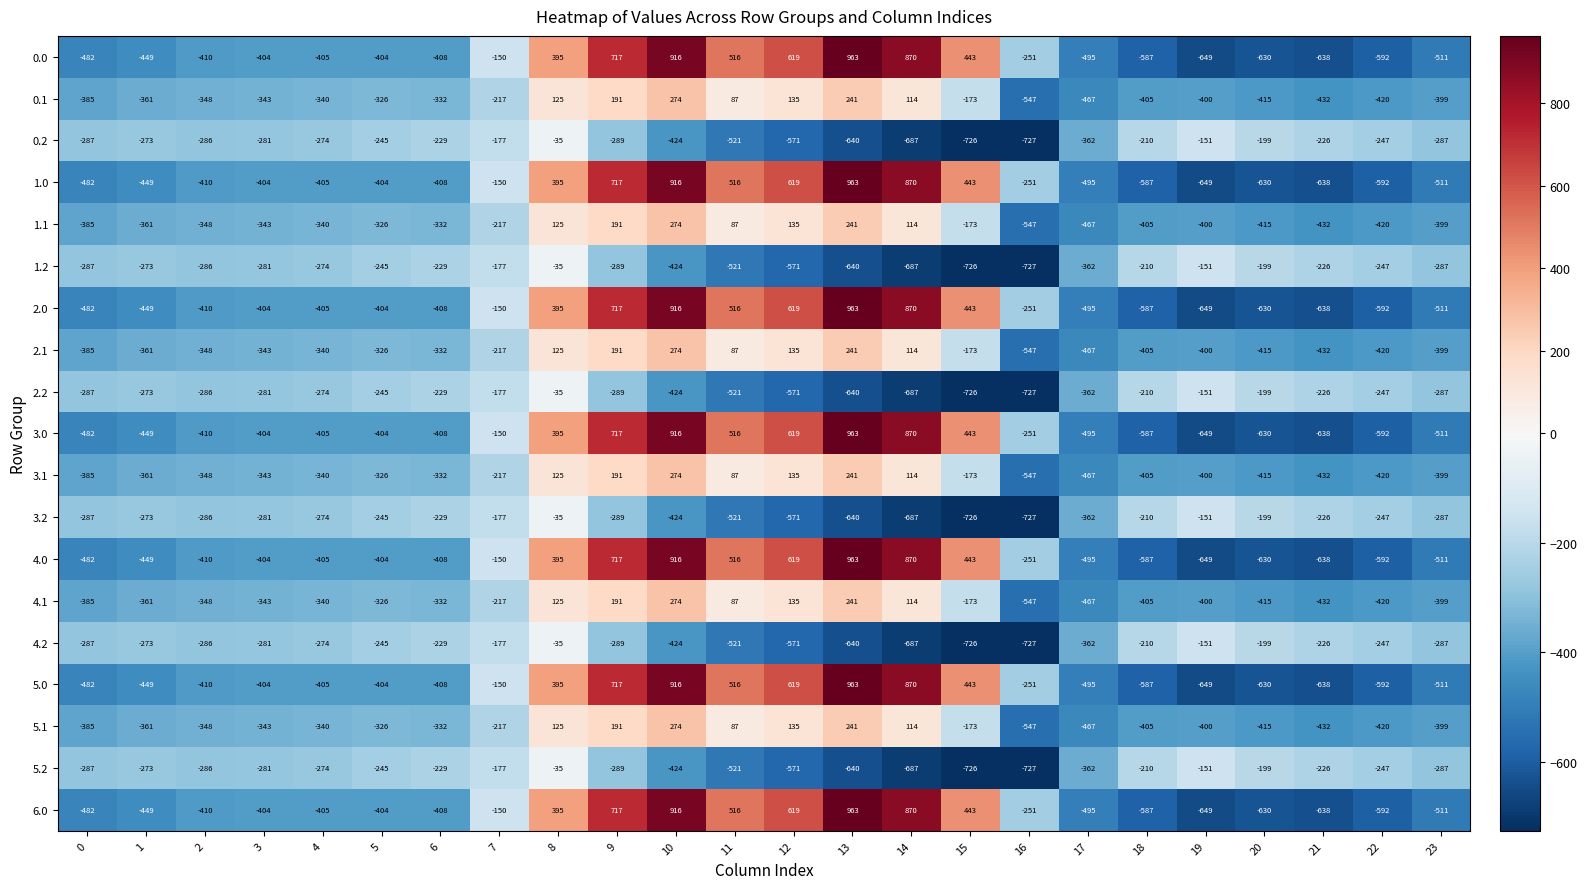

At which label does 2.2 reach its minimum?

16